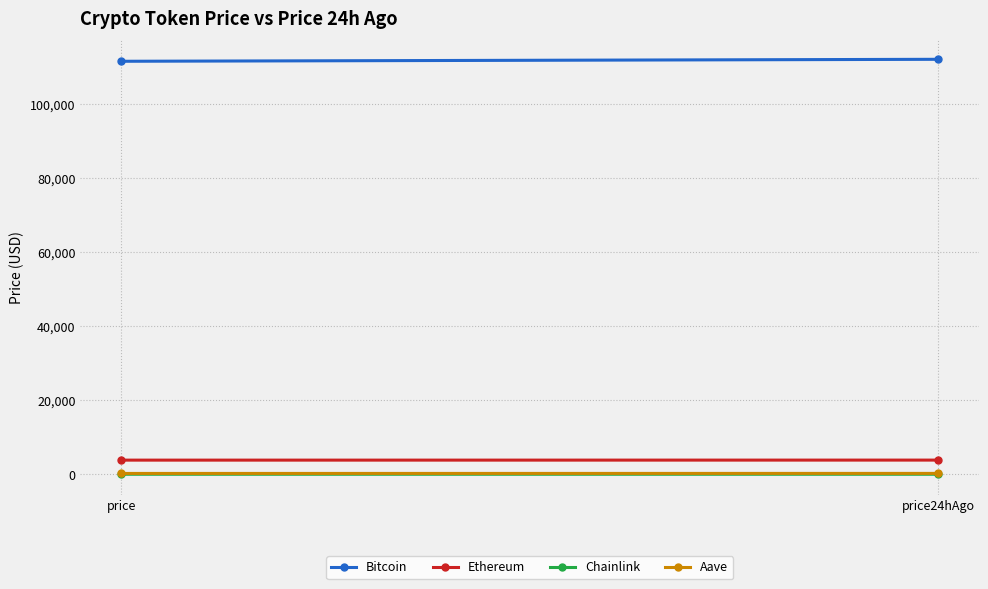

How many values in the Aave series exceed 242?

1